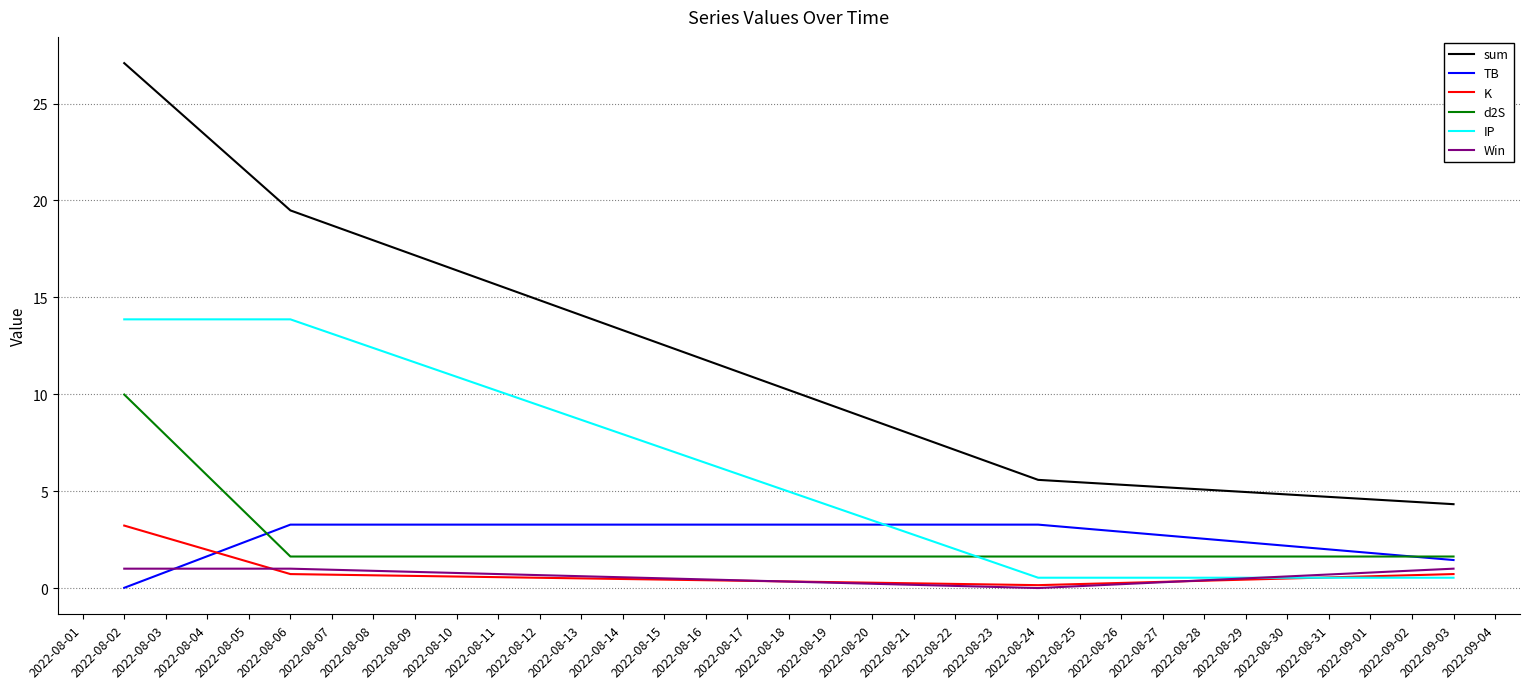

How many lines are shown in the chart?

6